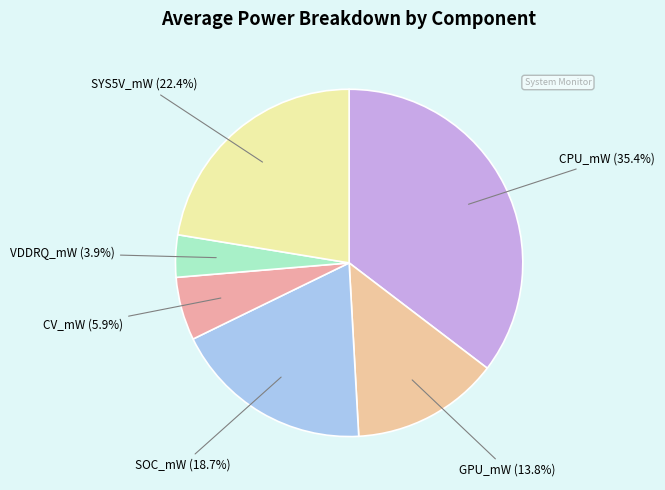

Count the number of slices in the pie.

6